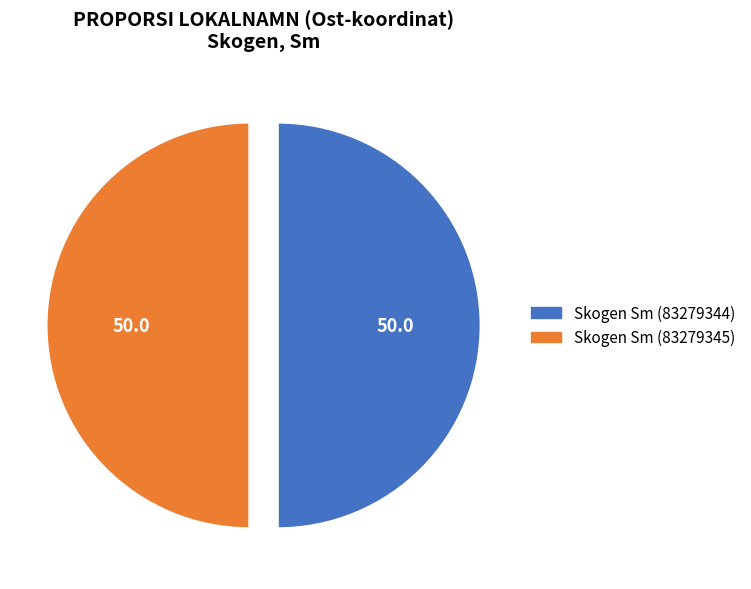

Is it true that Skogen Sm (83279344) is 50% of the pie?

True